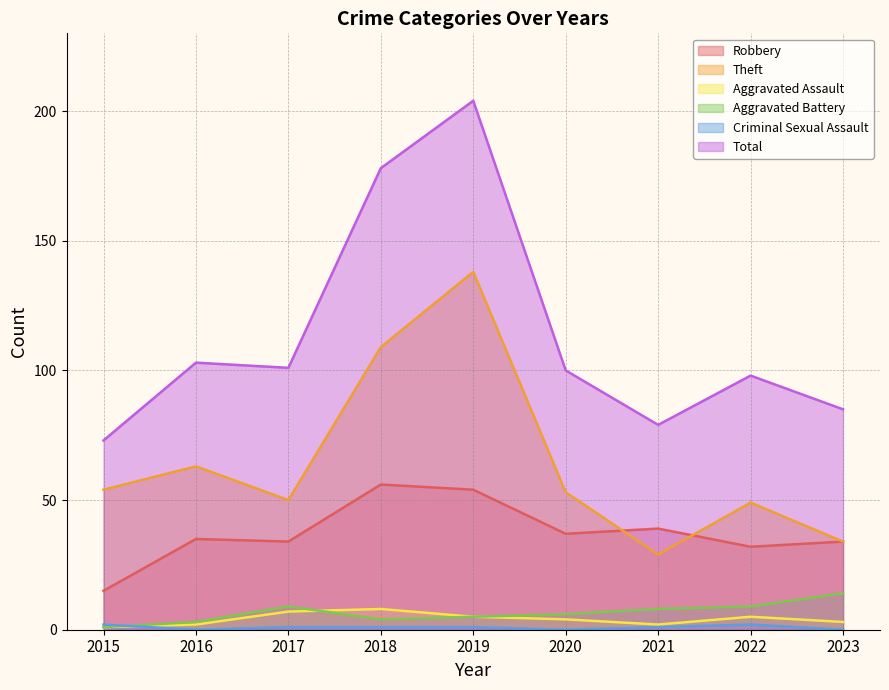

Rank the categories by Total value from highest to lowest.

2019, 2018, 2016, 2017, 2020, 2022, 2023, 2021, 2015